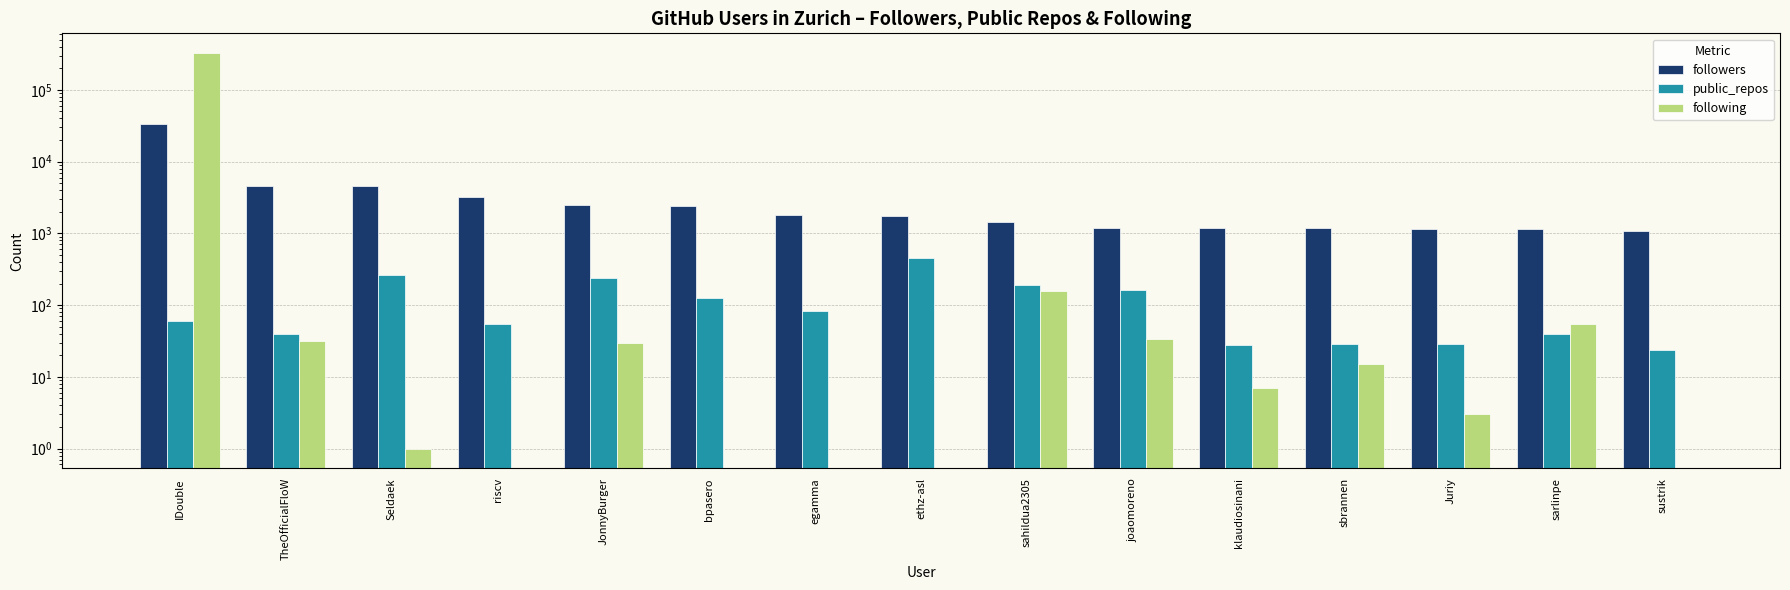

Does the chart contain stacked bars?

No